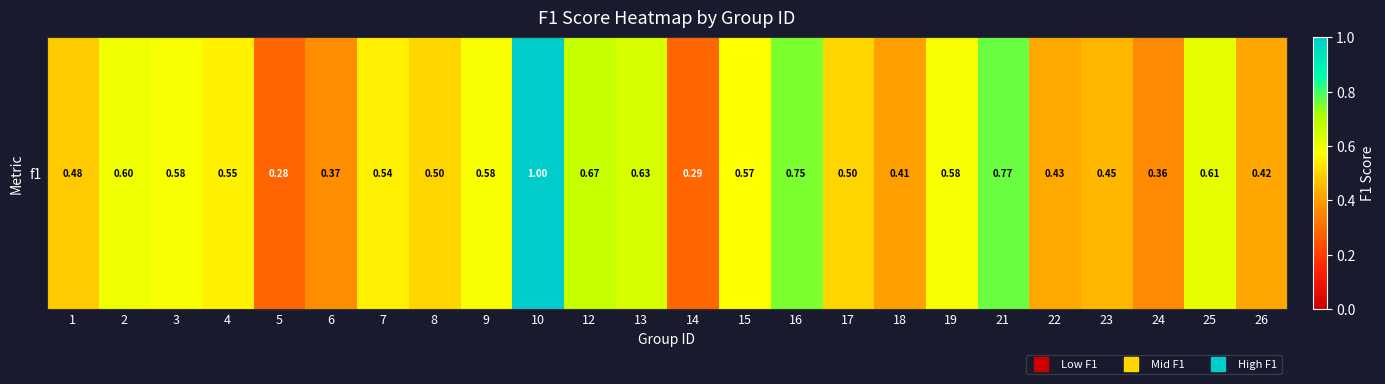

What is the greatest value displayed?

1.0